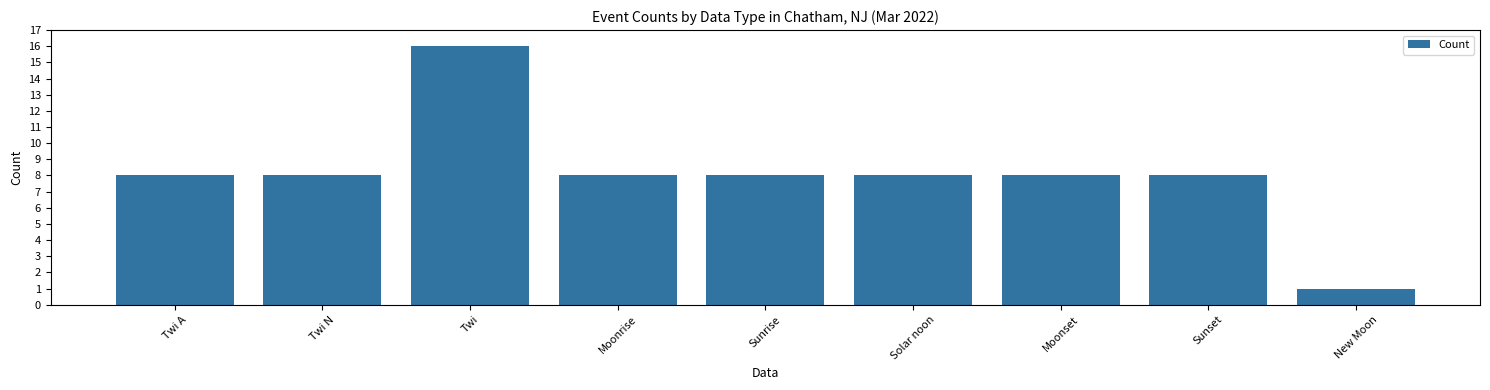

What is the sum of the values at Moonrise and New Moon?

9